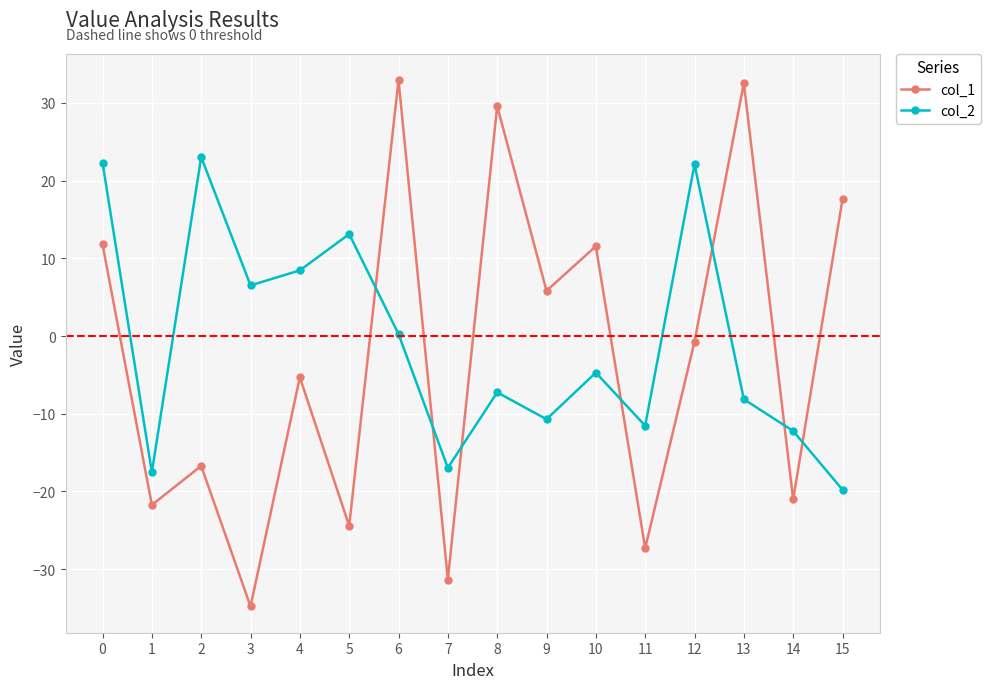

At which label does col_2 reach its peak?

2